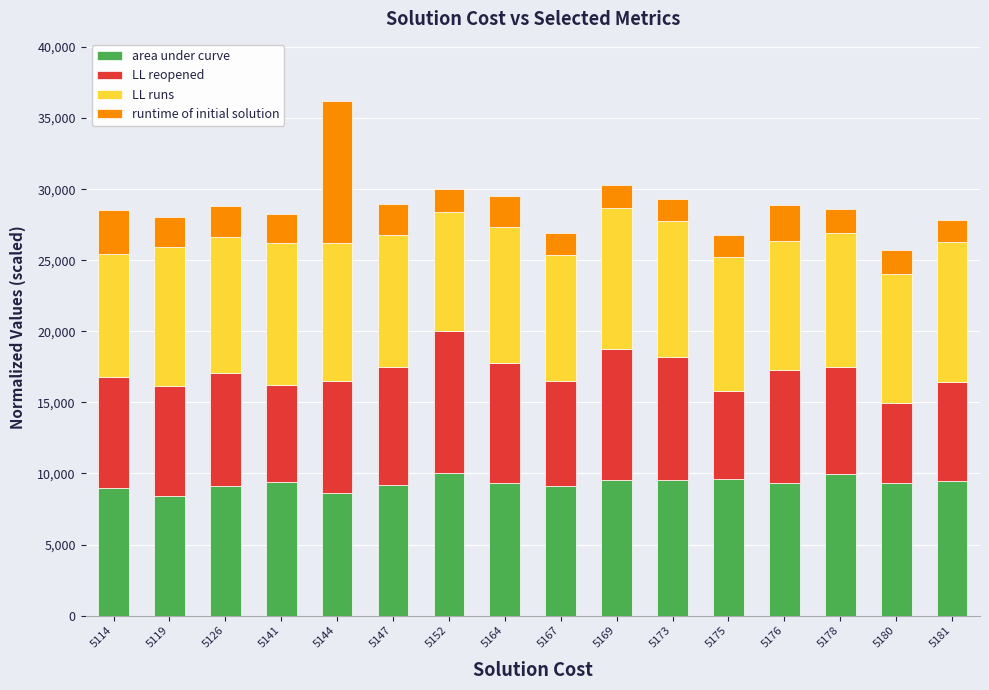

What is the sum of all area under curve values?

148819.4